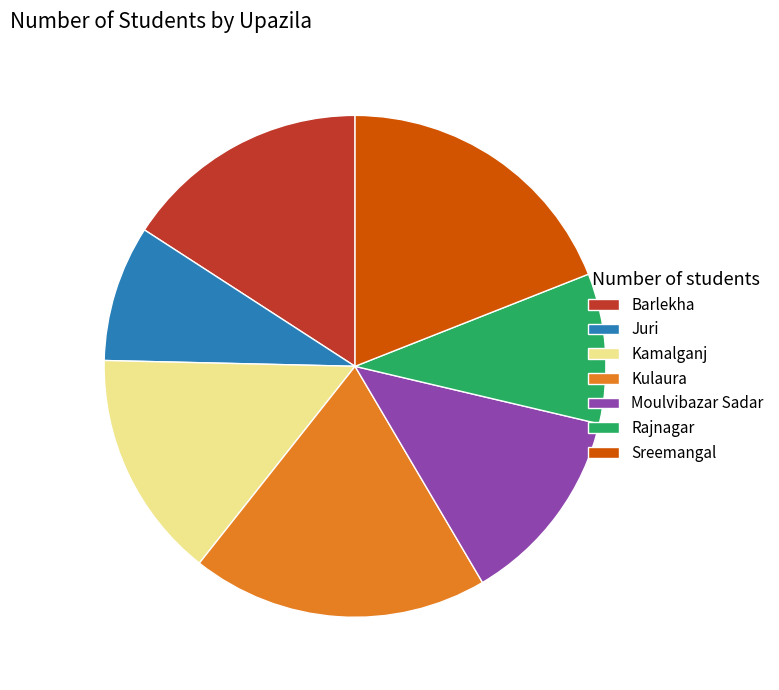

True or false: Moulvibazar Sadar accounts for 13% of the total.

True